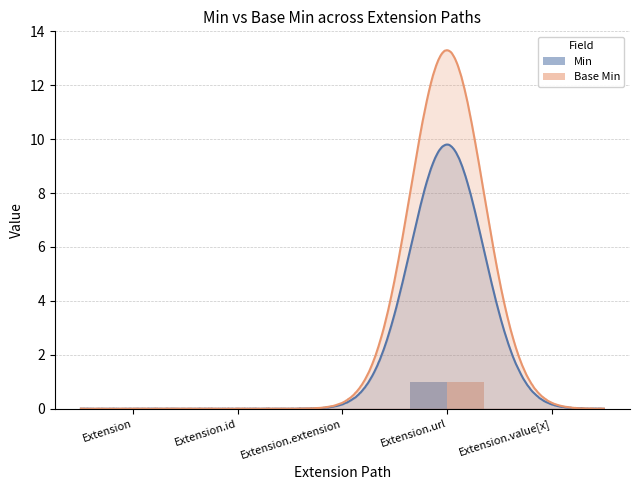

The value of Base Min at Extension.value[x] is 0. True or false?

True